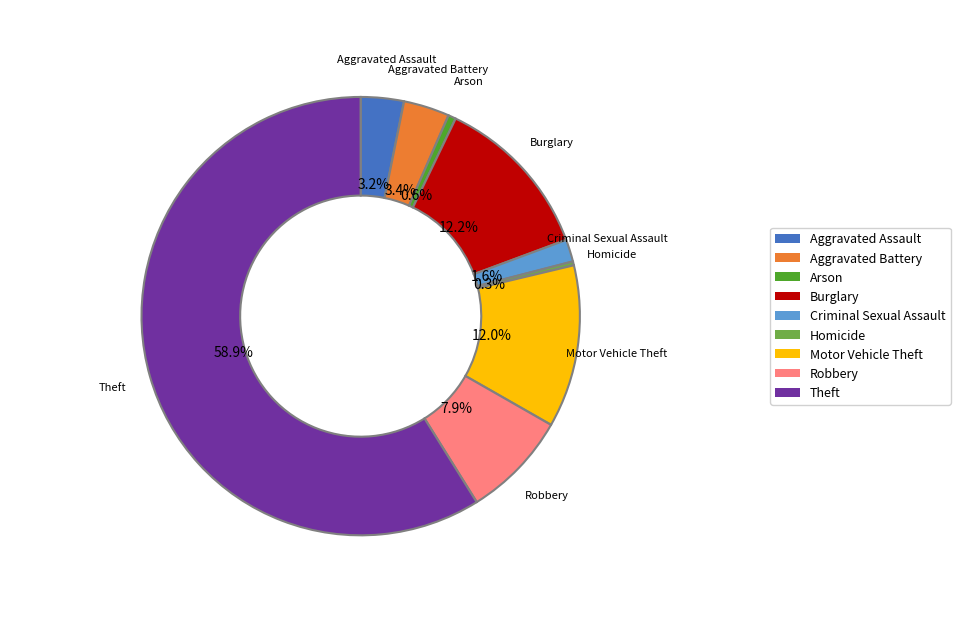

How much of the chart is everything except Burglary?

87.8%